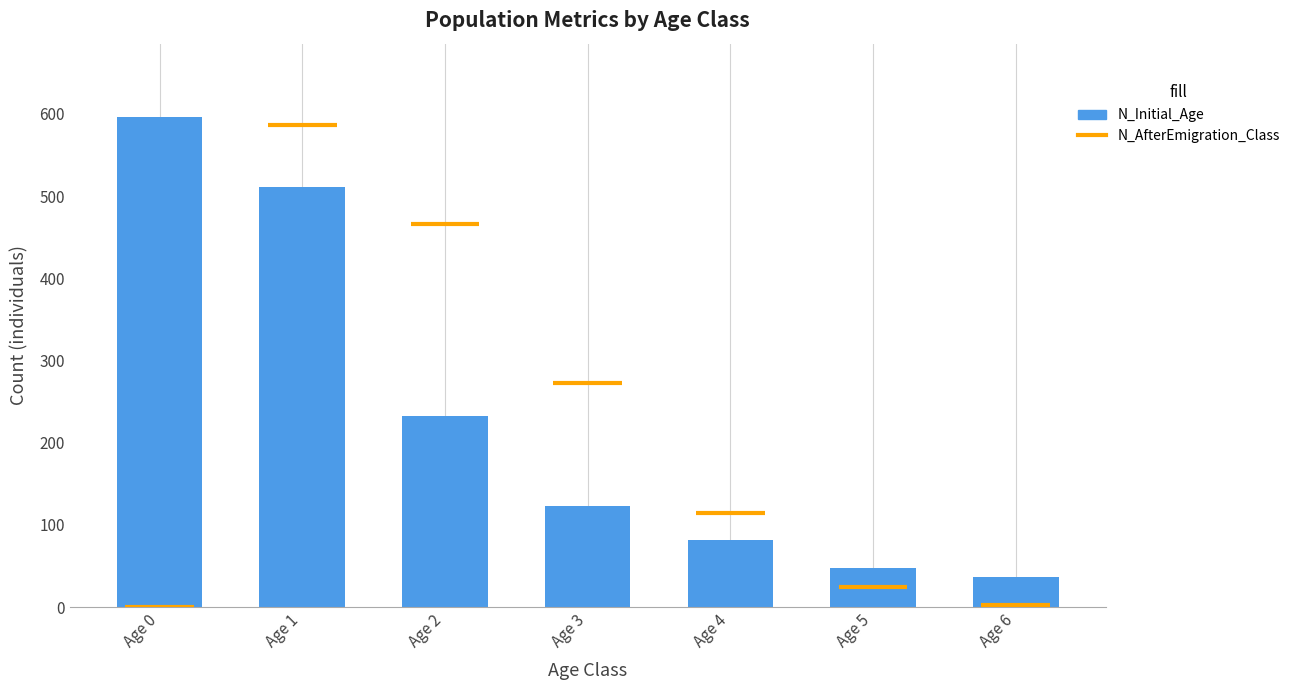

What is the greatest value displayed?

596